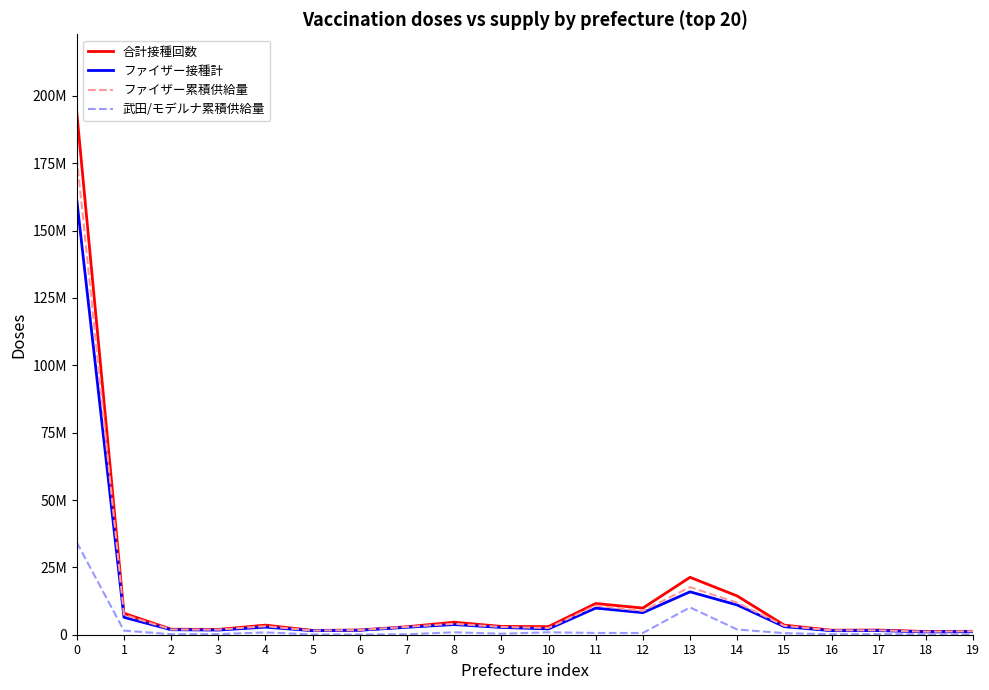

At which category does 武田/モデルナ累積供給量 reach its first local peak?

4